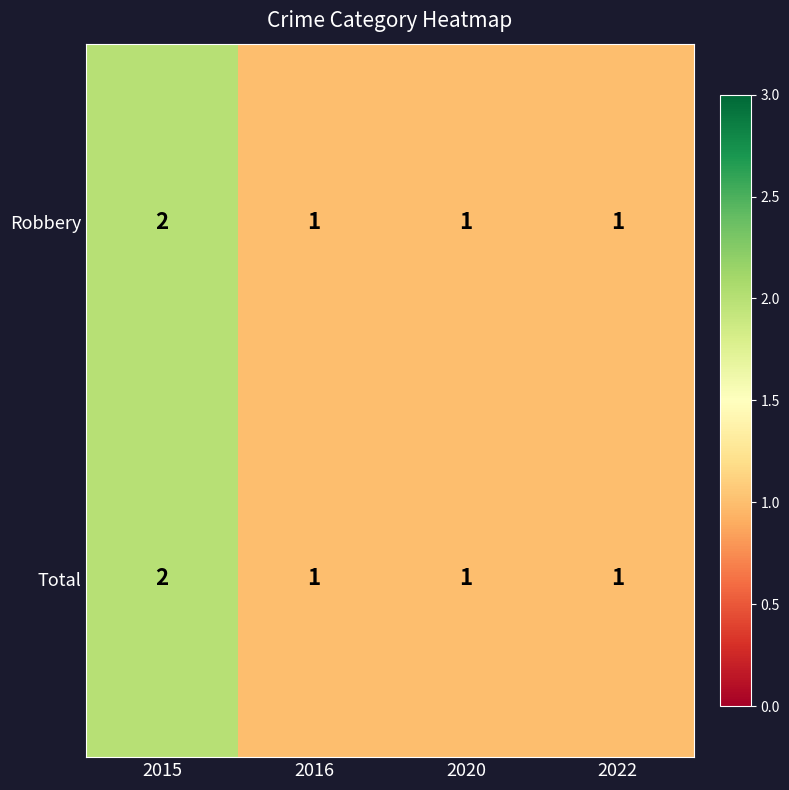

Count the Total values in the range 1 to 2.

4